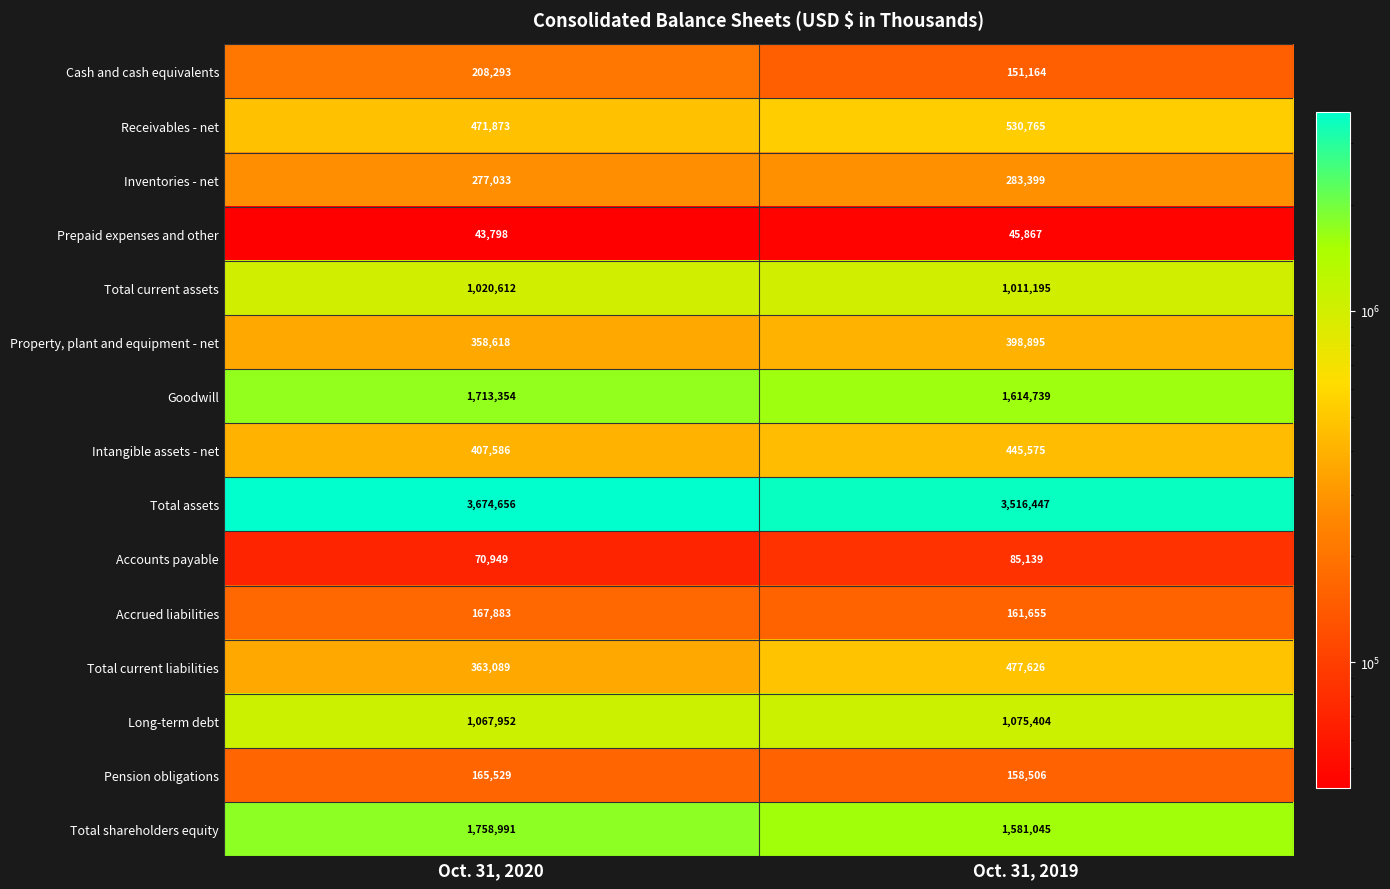

Reading left to right, transcribe all the data shown in this chart.

Cash and cash equivalents: Oct. 31, 2020=208293	Oct. 31, 2019=151164
Receivables - net: Oct. 31, 2020=471873	Oct. 31, 2019=530765
Inventories - net: Oct. 31, 2020=277033	Oct. 31, 2019=283399
Prepaid expenses and other: Oct. 31, 2020=43798	Oct. 31, 2019=45867
Total current assets: Oct. 31, 2020=1020612	Oct. 31, 2019=1011195
Property, plant and equipment - net: Oct. 31, 2020=358618	Oct. 31, 2019=398895
Goodwill: Oct. 31, 2020=1713354	Oct. 31, 2019=1614739
Intangible assets - net: Oct. 31, 2020=407586	Oct. 31, 2019=445575
Total assets: Oct. 31, 2020=3674656	Oct. 31, 2019=3516447
Accounts payable: Oct. 31, 2020=70949	Oct. 31, 2019=85139
Accrued liabilities: Oct. 31, 2020=167883	Oct. 31, 2019=161655
Total current liabilities: Oct. 31, 2020=363089	Oct. 31, 2019=477626
Long-term debt: Oct. 31, 2020=1067952	Oct. 31, 2019=1075404
Pension obligations: Oct. 31, 2020=165529	Oct. 31, 2019=158506
Total shareholders equity: Oct. 31, 2020=1758991	Oct. 31, 2019=1581045